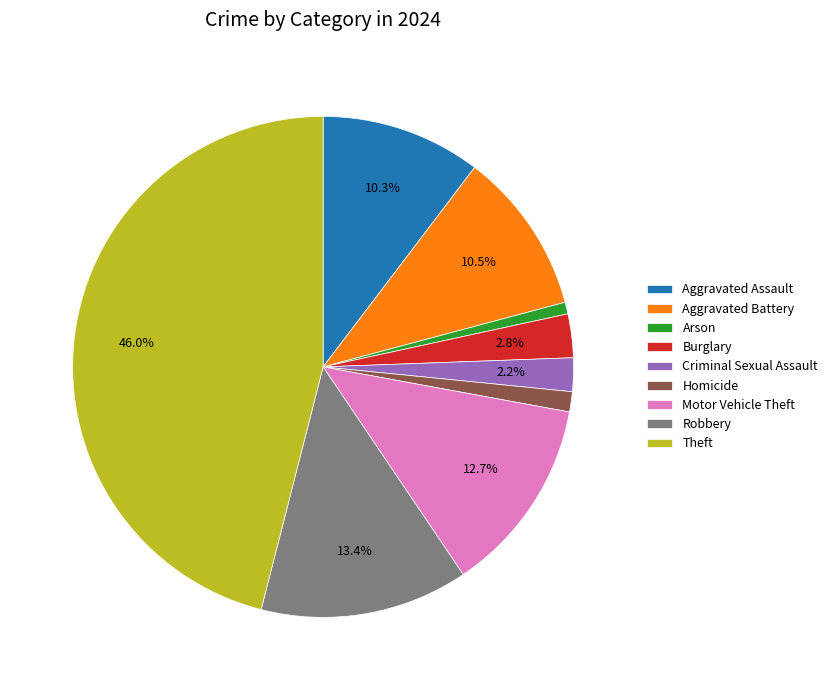

To the nearest percent, what percentage of the pie is Robbery?

13%